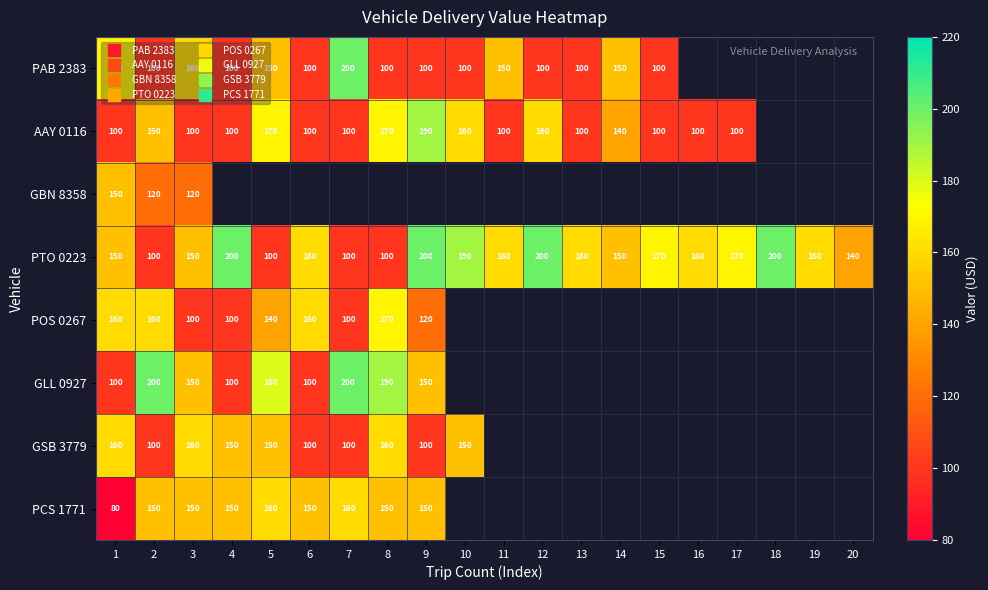

At which category does the chart reach its peak across all series?

7